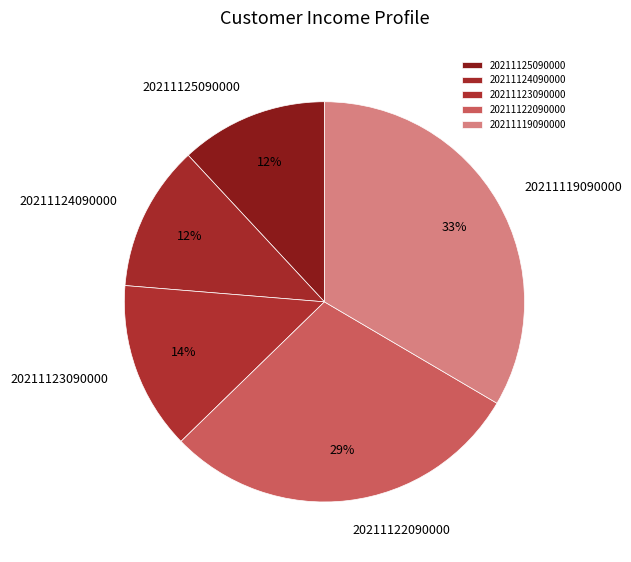

Is it true that 20211123090000 is 7% of the pie?

False